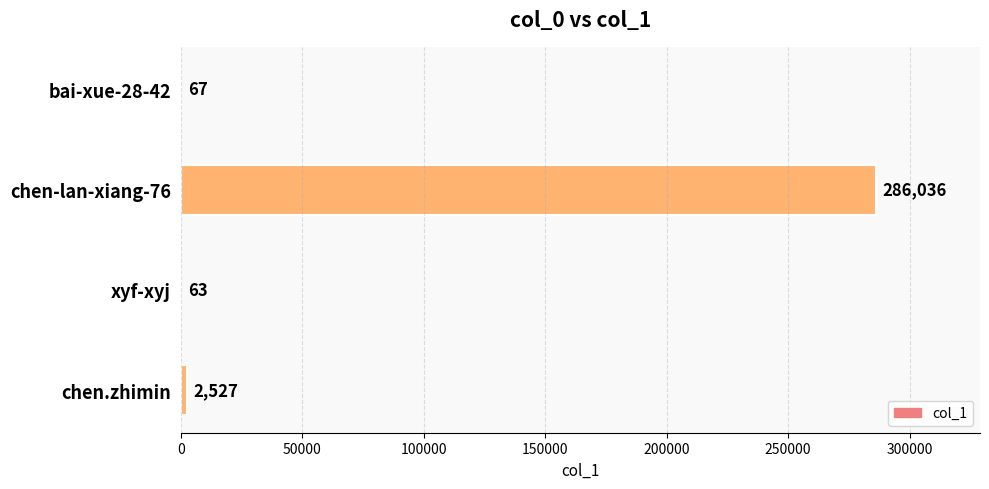

What is the sum of the values at bai-xue-28-42 and chen-lan-xiang-76?

286103